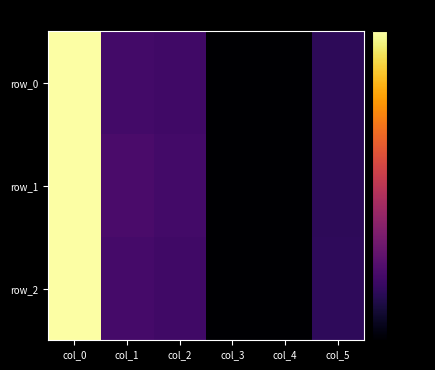

True or false: row_0 has a value of -38.5 at col_1.

False